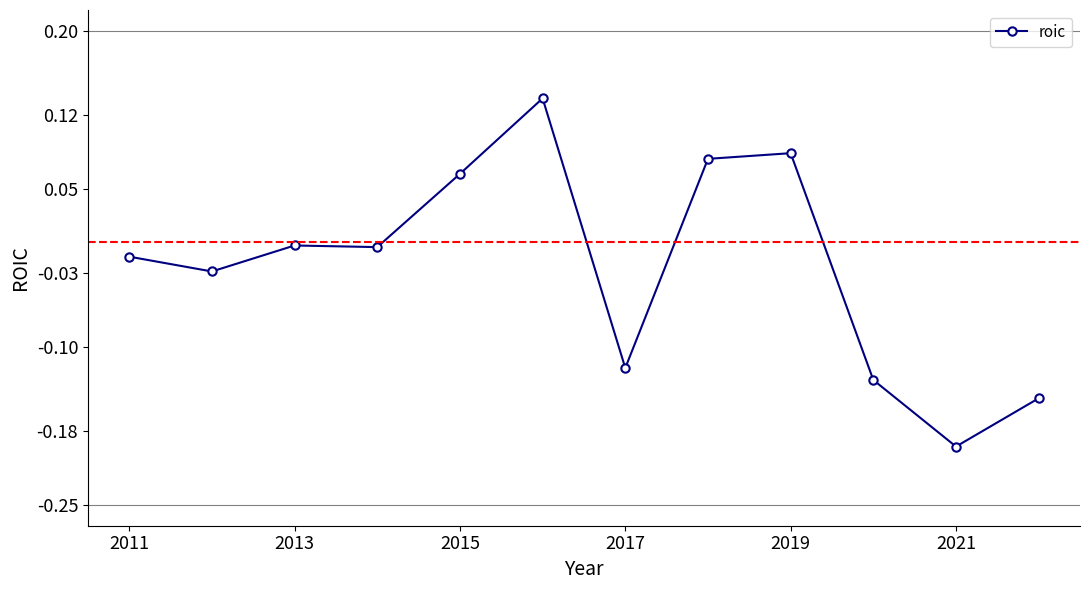

What is the difference between the maximum and second lowest values?

0.3